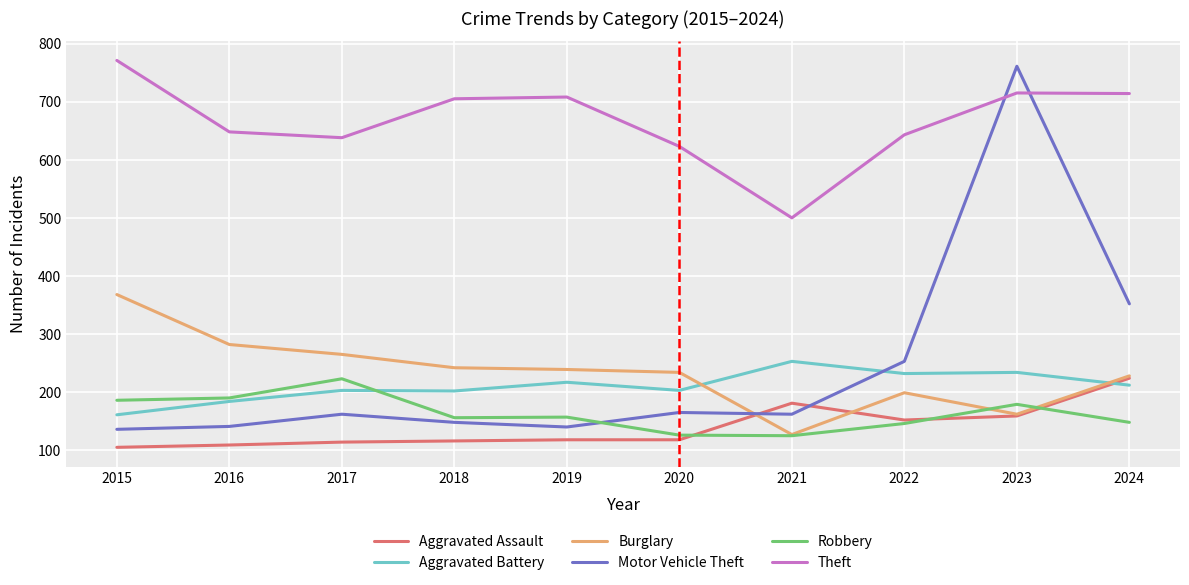

How many lines are shown in the chart?

6